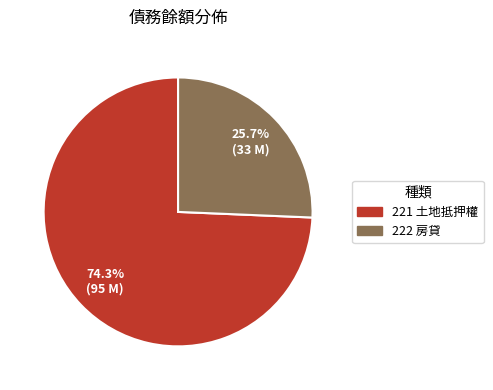

Which slice is the largest?

221